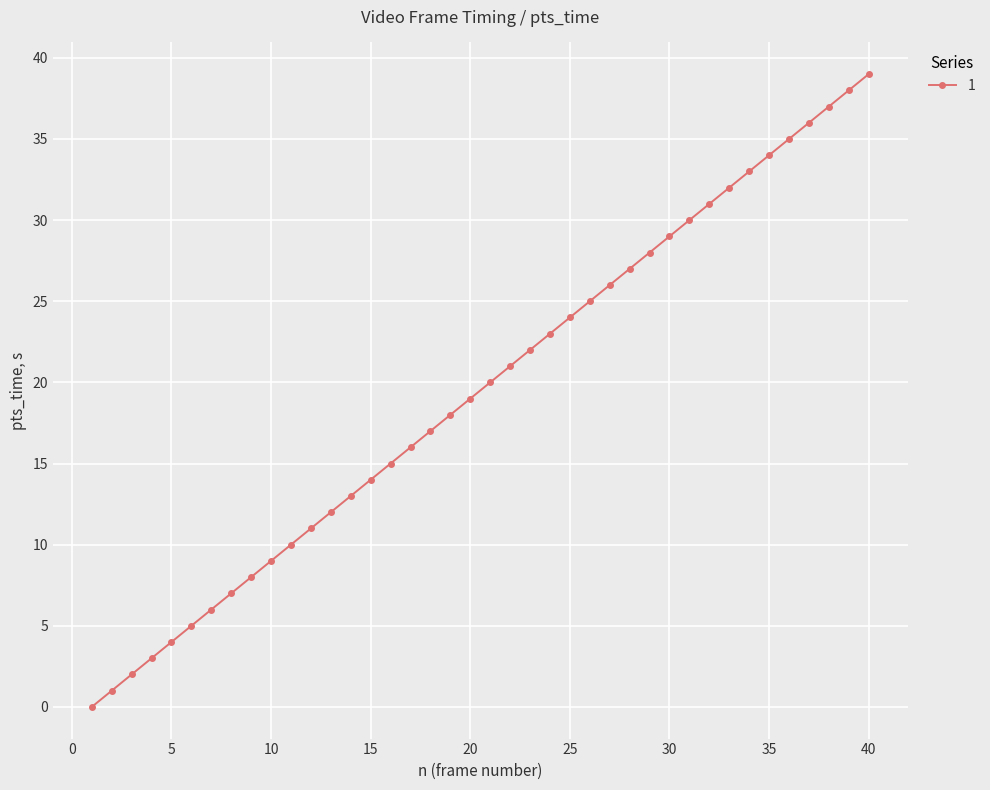

True or false: there are more than 1 points higher than both neighbors.

False